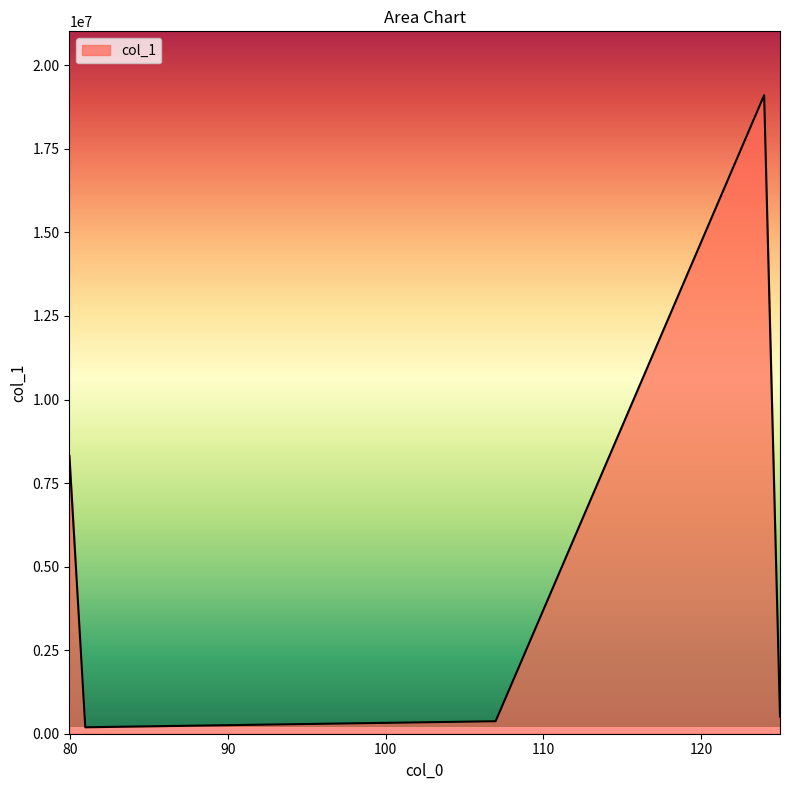

What is the greatest value displayed?

19106396.0